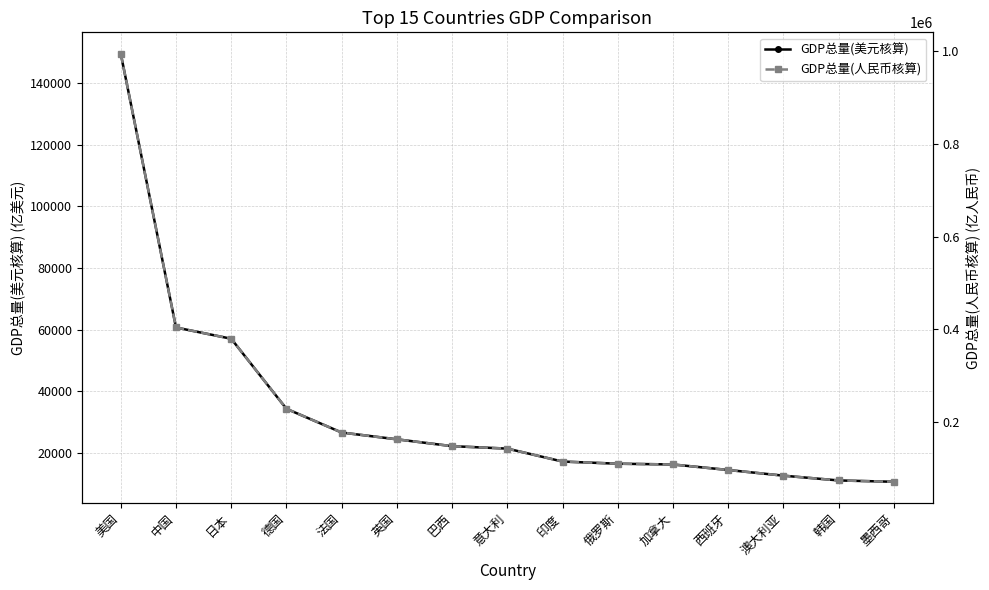

Between 印度 and 韩国, which is larger?

印度